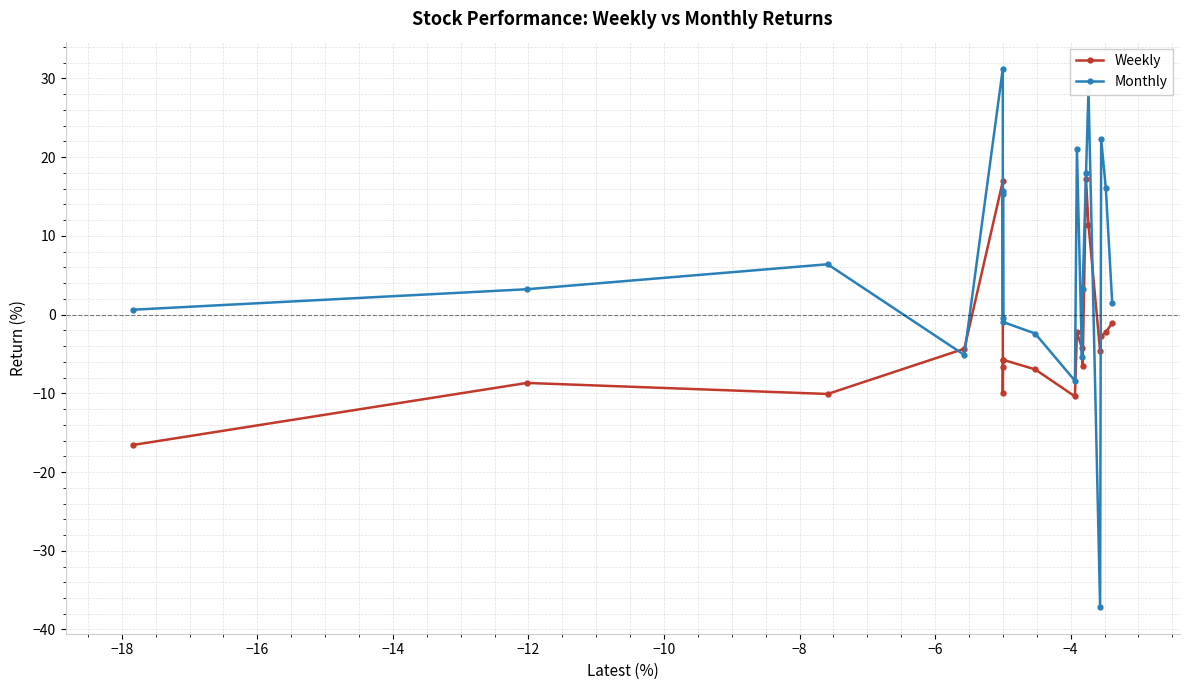

List the series in order of their peak value, highest first.

Monthly, Weekly